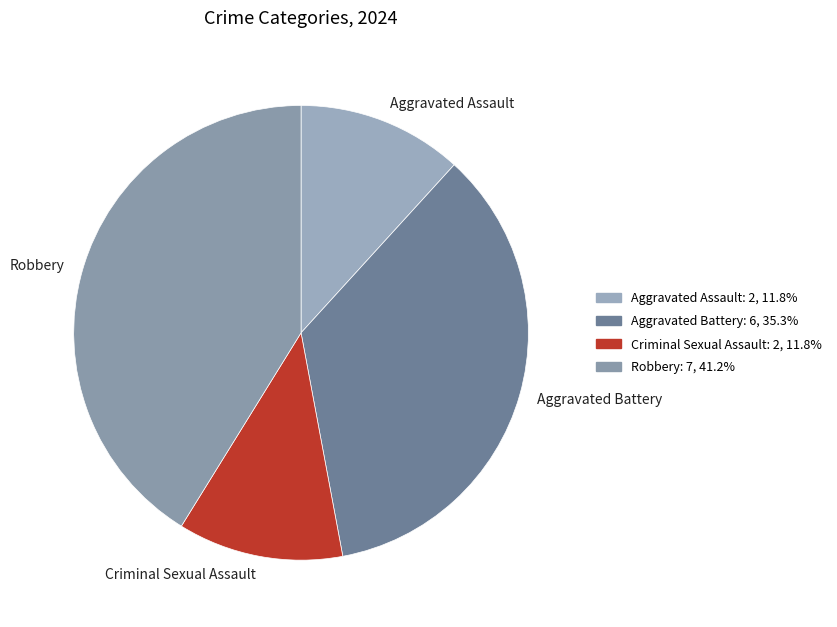

What is the largest slice in the pie chart?

Robbery